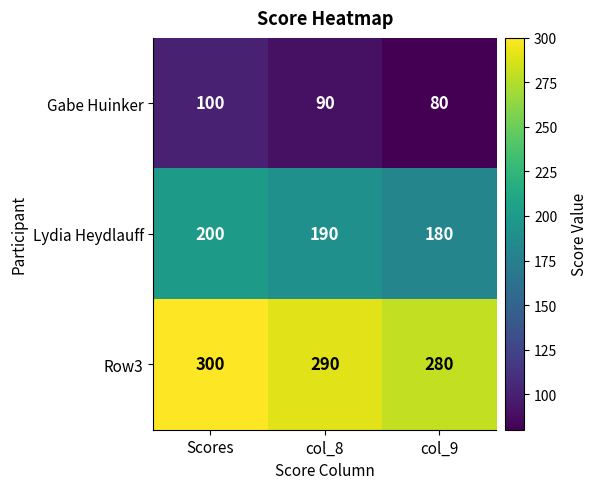

How many data points in Gabe Huinker are less than 90?

1